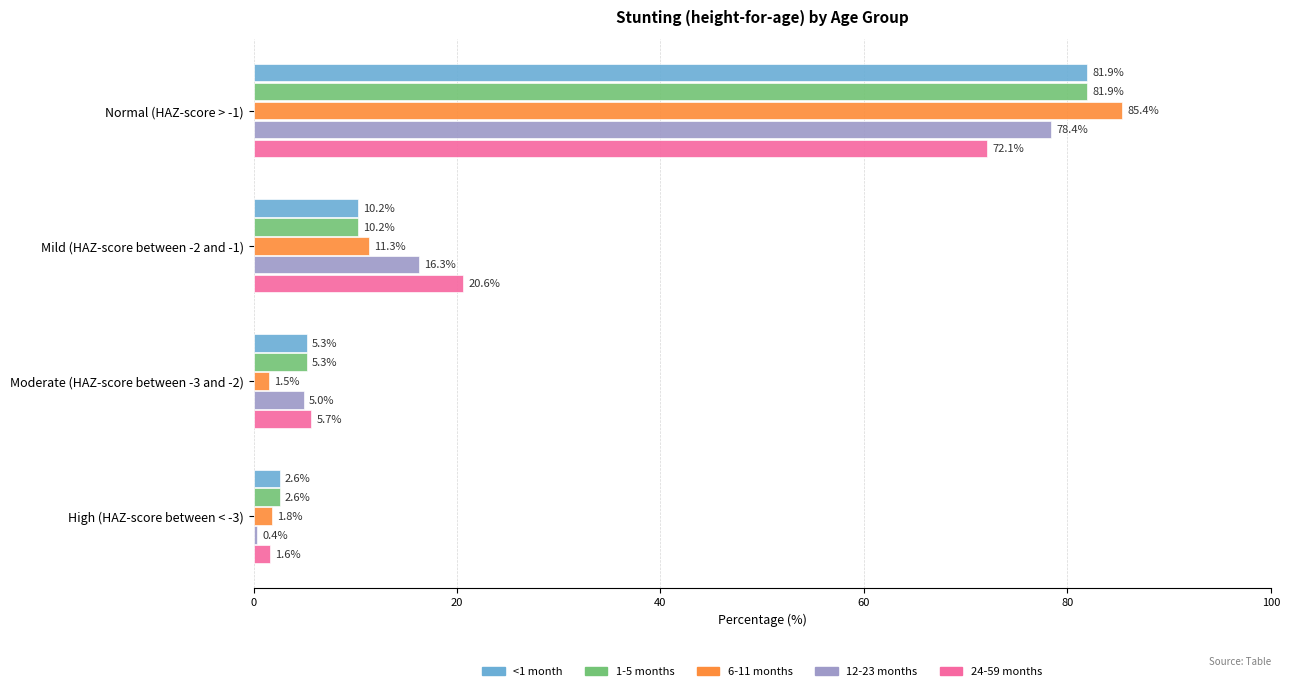

Is the value of 1-5 months at Normal (HAZ-score > -1) greater than the value of 24-59 months at High (HAZ-score between < -3)?

Yes